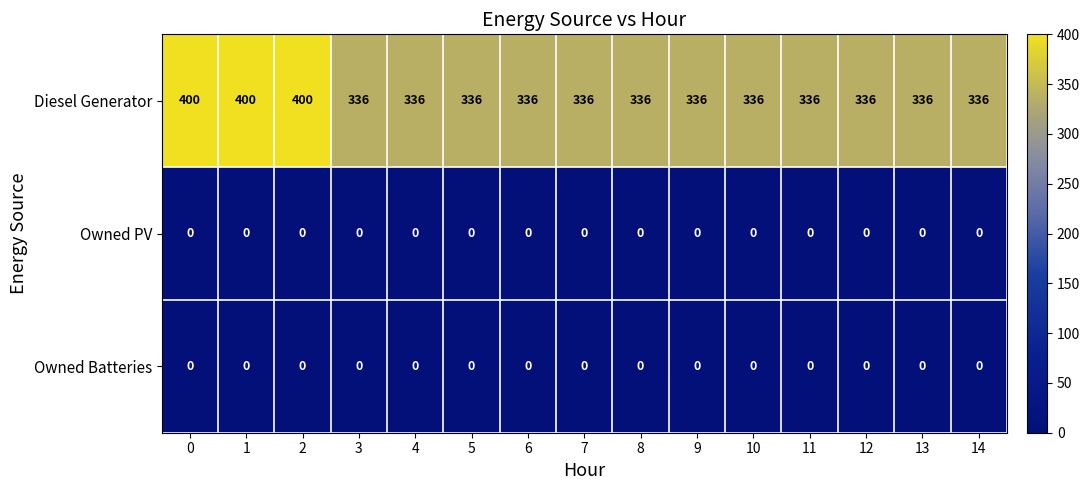

Is the value of Owned Batteries at 10 greater than the value of Diesel Generator at 0?

No